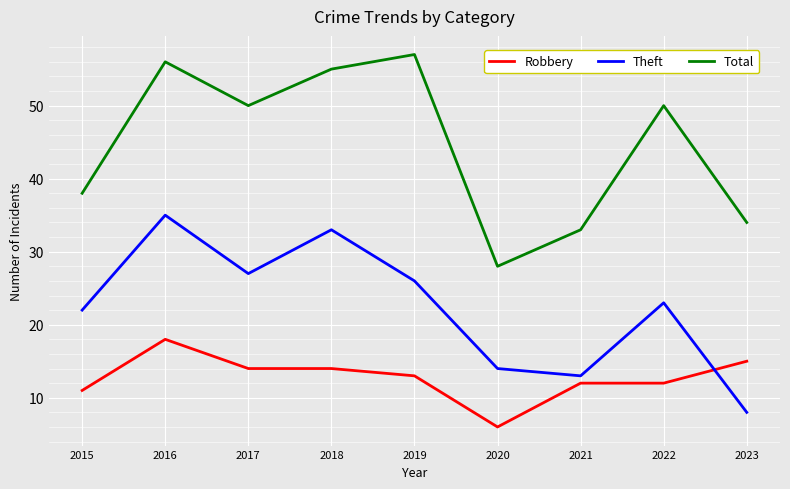

Where is the first local minimum for Theft?

2017